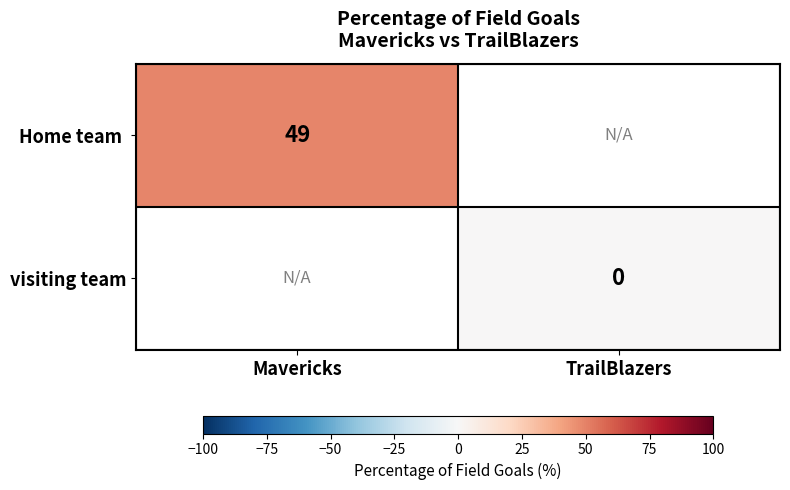

Rank the series by their average value, from lowest to highest.

Home team, visiting team